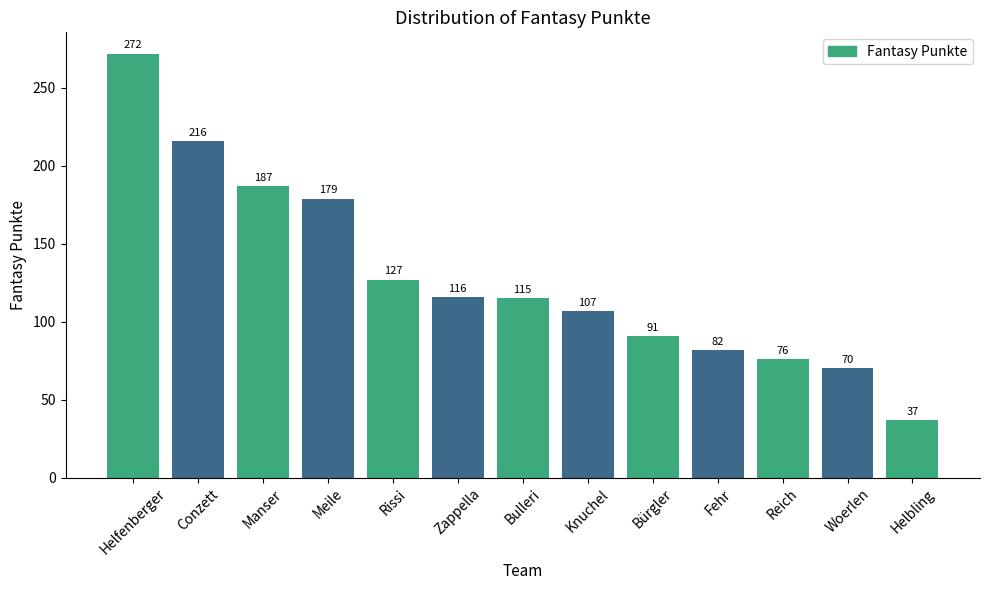

At which category does the chart reach its peak across all series?

Helfenberger